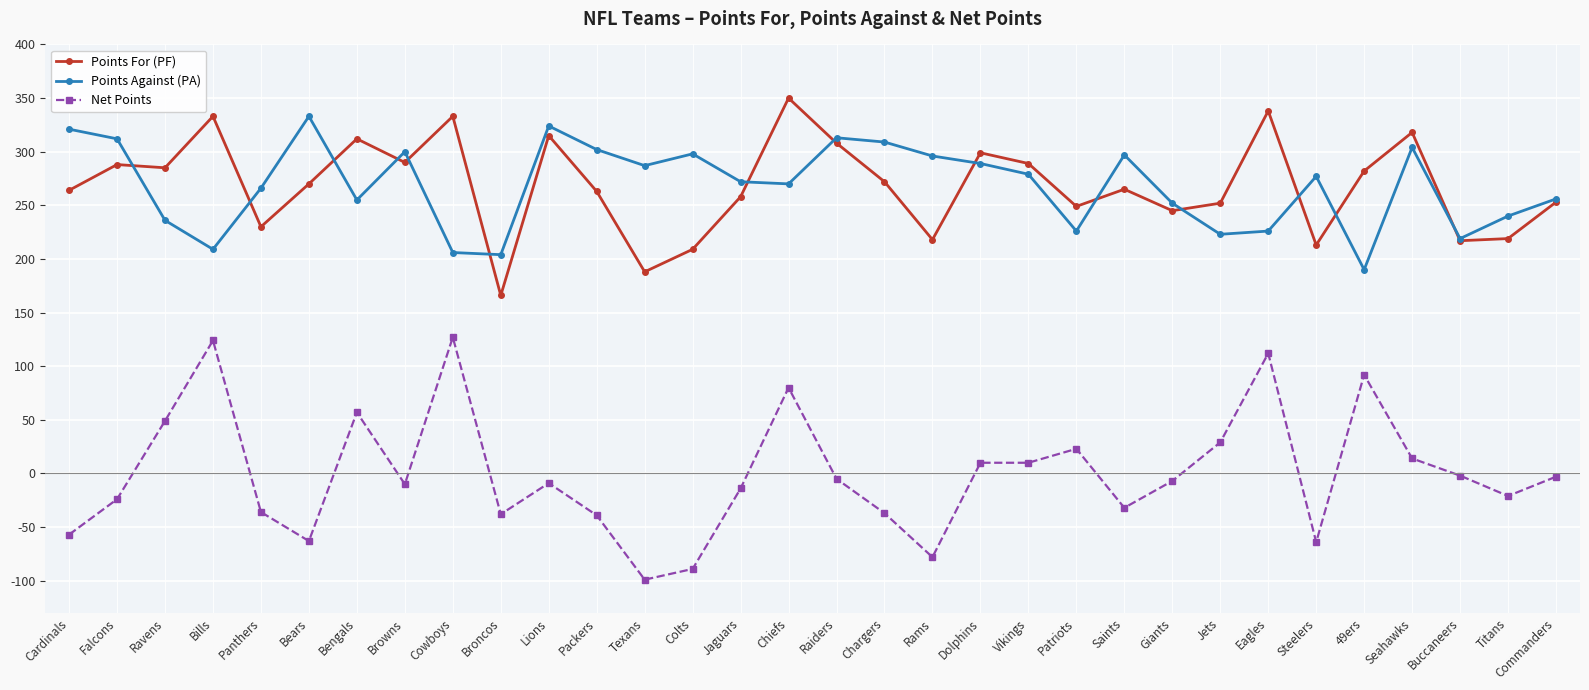

At which label does Points Against (PA) first exceed 277?

Cardinals